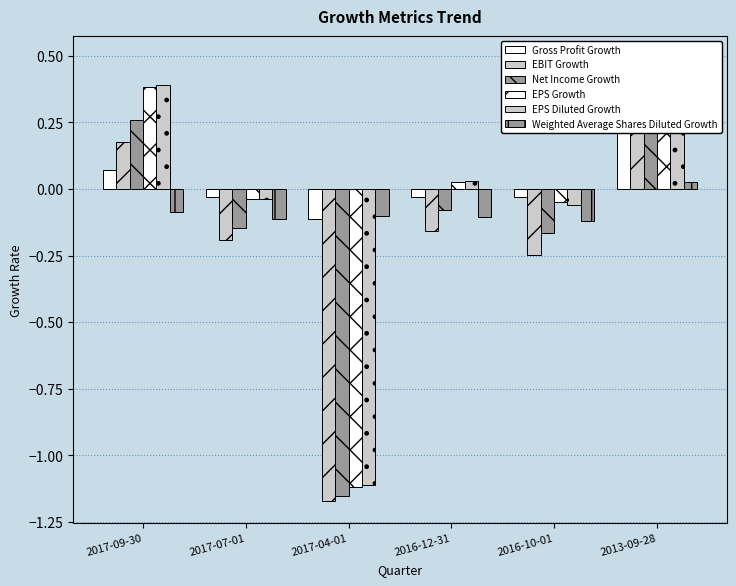

What is the sum of the EPS Growth values at 2017-04-01 and 2017-09-30?

-0.7